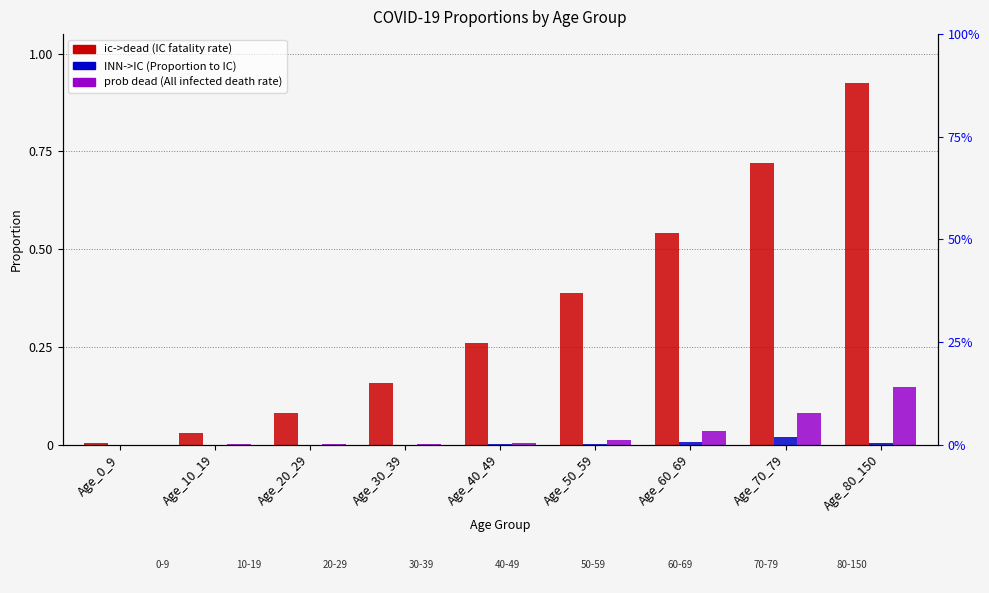

True or false: INN->IC has a value of 0.0 at Age_50_59.

False